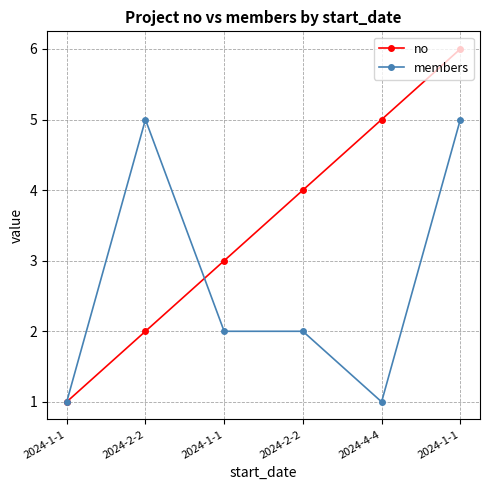

Reading left to right, transcribe all the data shown in this chart.

no: 2024-1-1=1	2024-2-2=2	2024-1-1=3	2024-2-2=4	2024-4-4=5	2024-1-1=6
members: 2024-1-1=1	2024-2-2=5	2024-1-1=2	2024-2-2=2	2024-4-4=1	2024-1-1=5